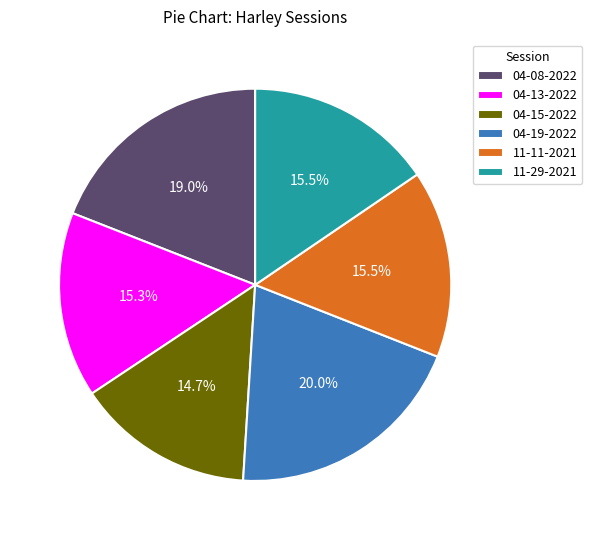

Does 04-08-2022 represent more than half of the total?

No